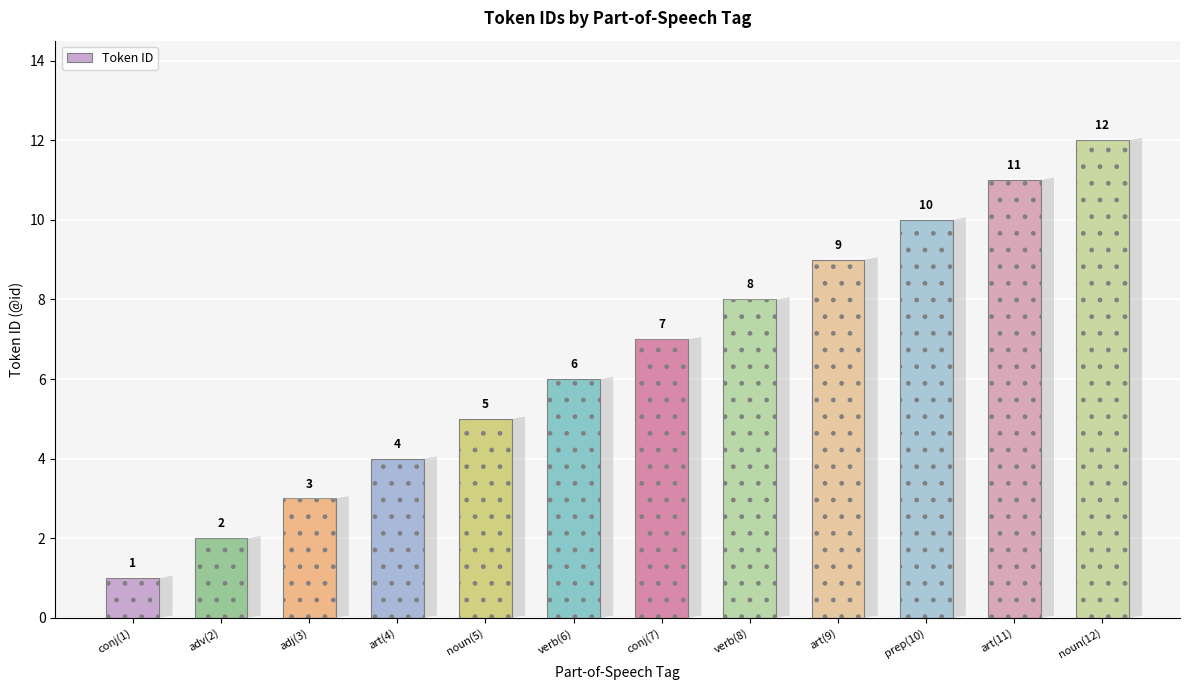

What position from the right is adj(3)?

10